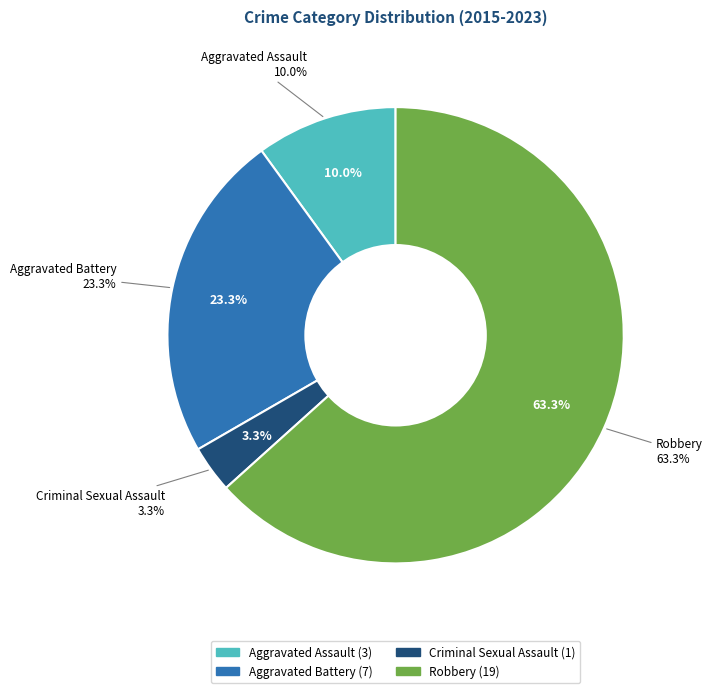

What is the smallest slice in the pie chart?

Criminal Sexual Assault